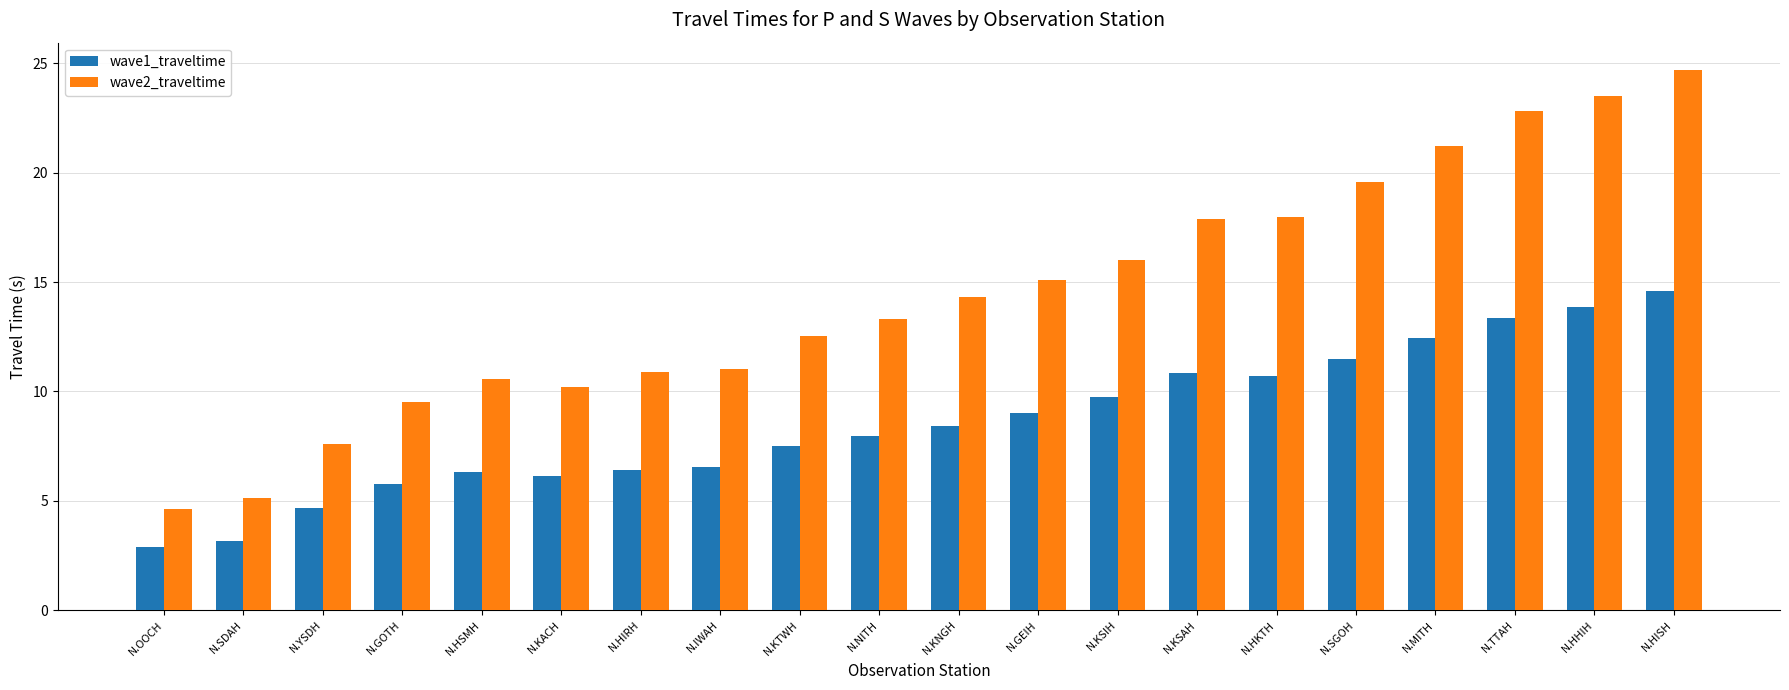

What is the total value across all series at N.GOTH?

15.3